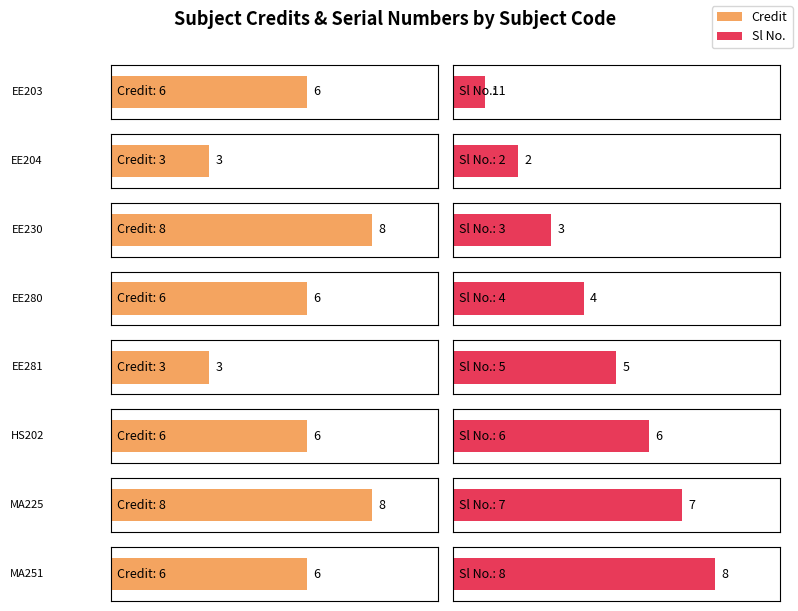

What is the difference between the maximum and second lowest values in the Sl No. series?

6